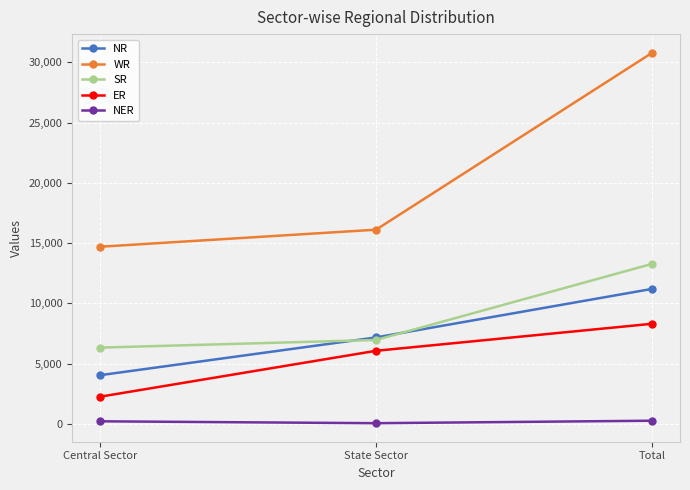

Which series has the largest total across all categories?

WR